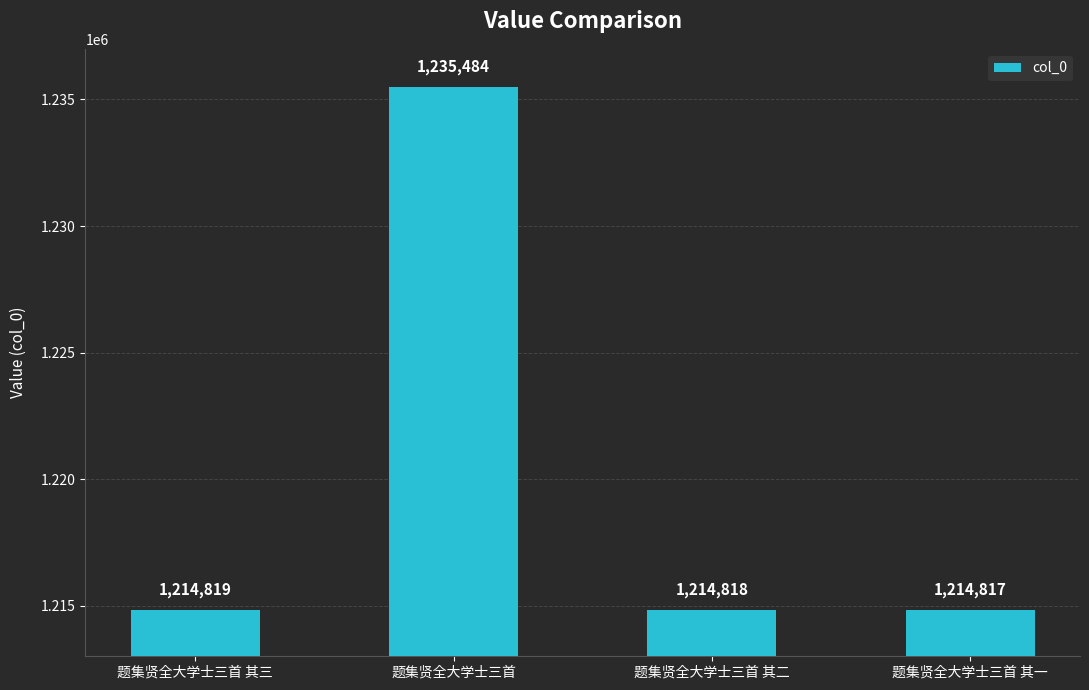

What is the label of the 4th bar from the right?

题集贤全大学士三首 其三